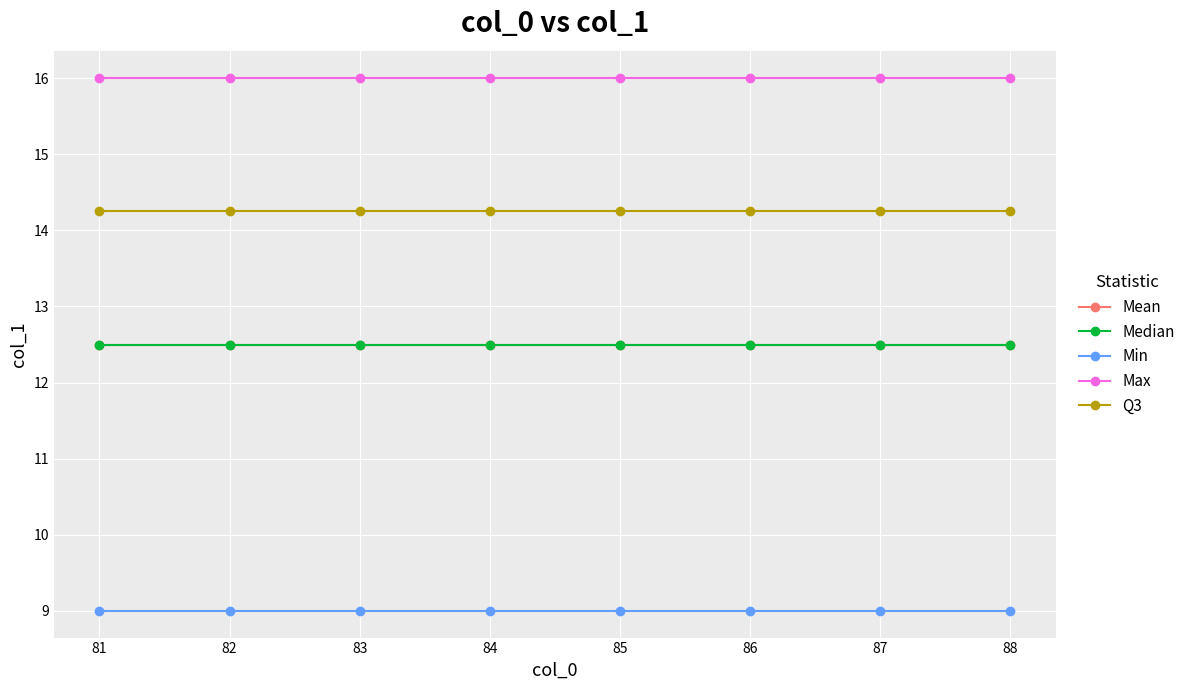

Does the chart display data point markers on the line(s)?

Yes